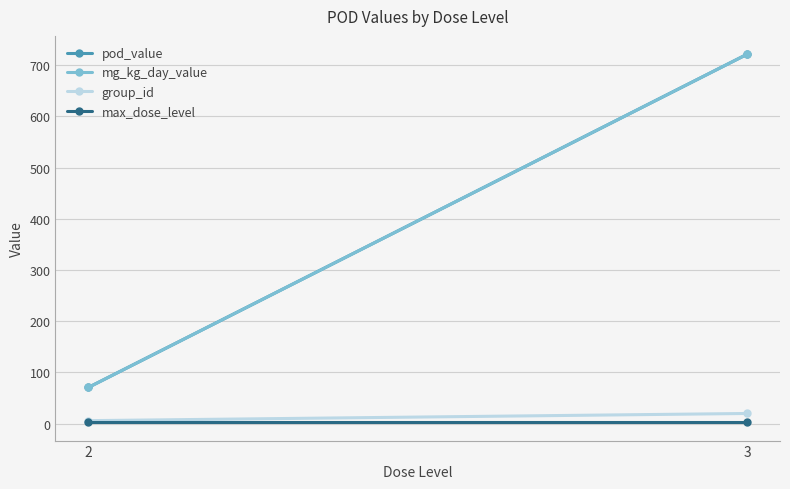

What is the value of the group_id point at the 2nd from the left?

20.0